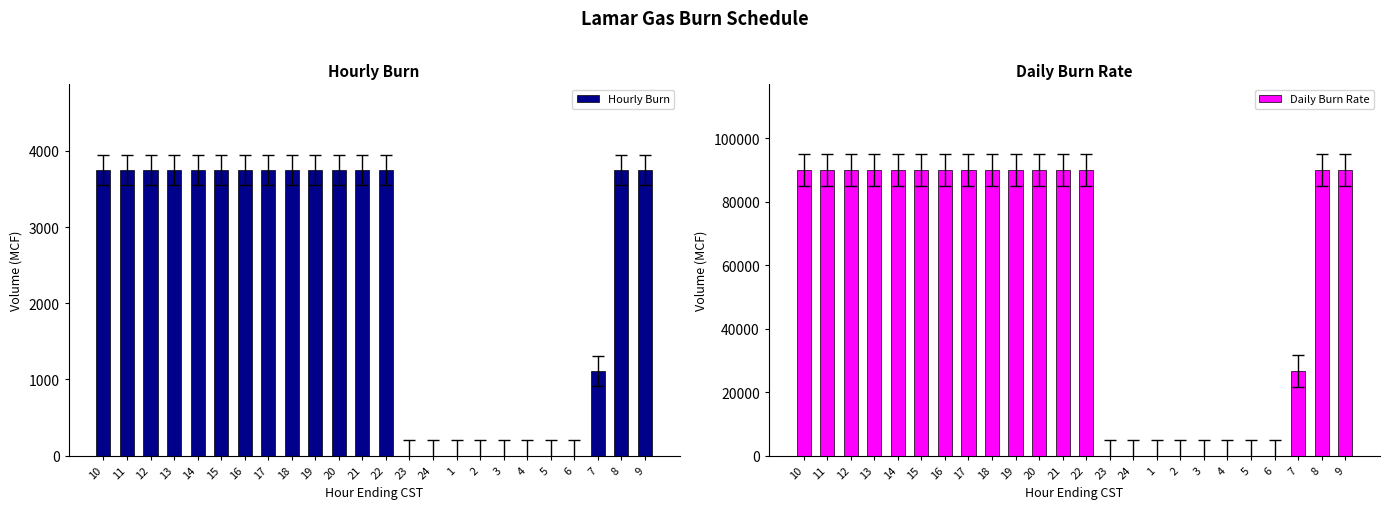

What are all the series names shown in the legend?

Hourly Burn, Daily Burn Rate